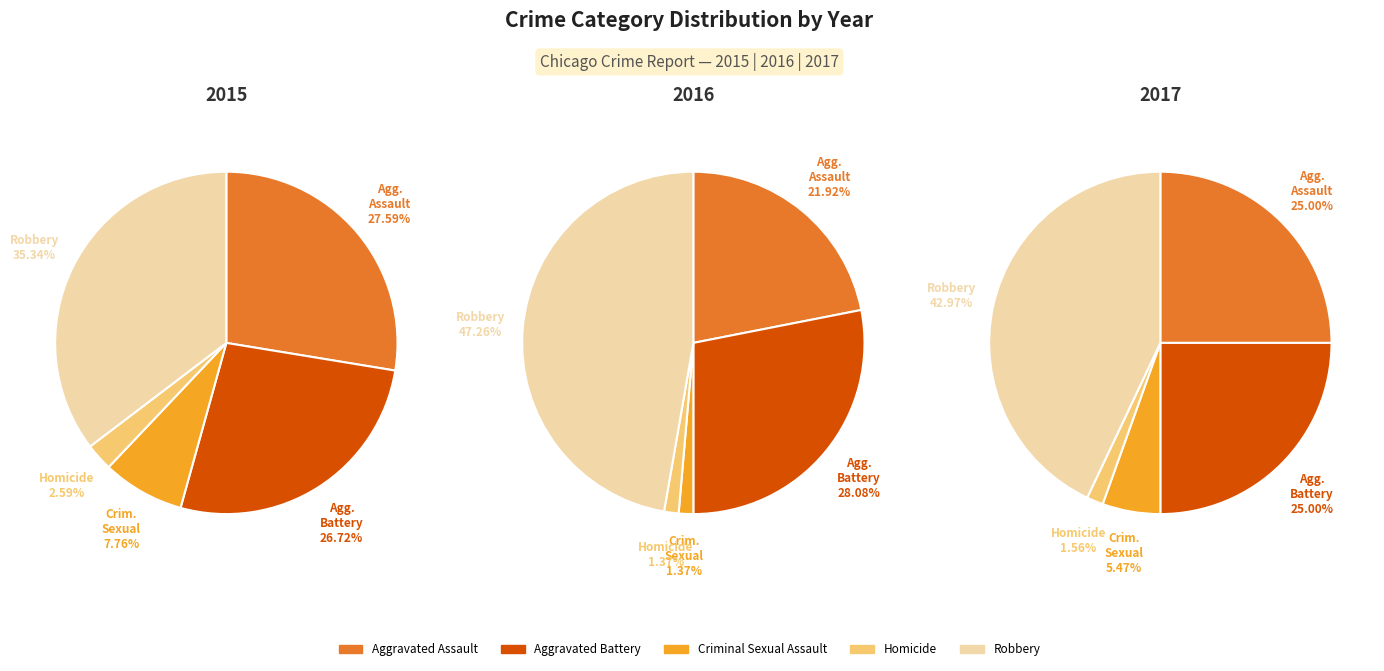

What is the total percentage of Homicide and Aggravated Assault?

30.2%